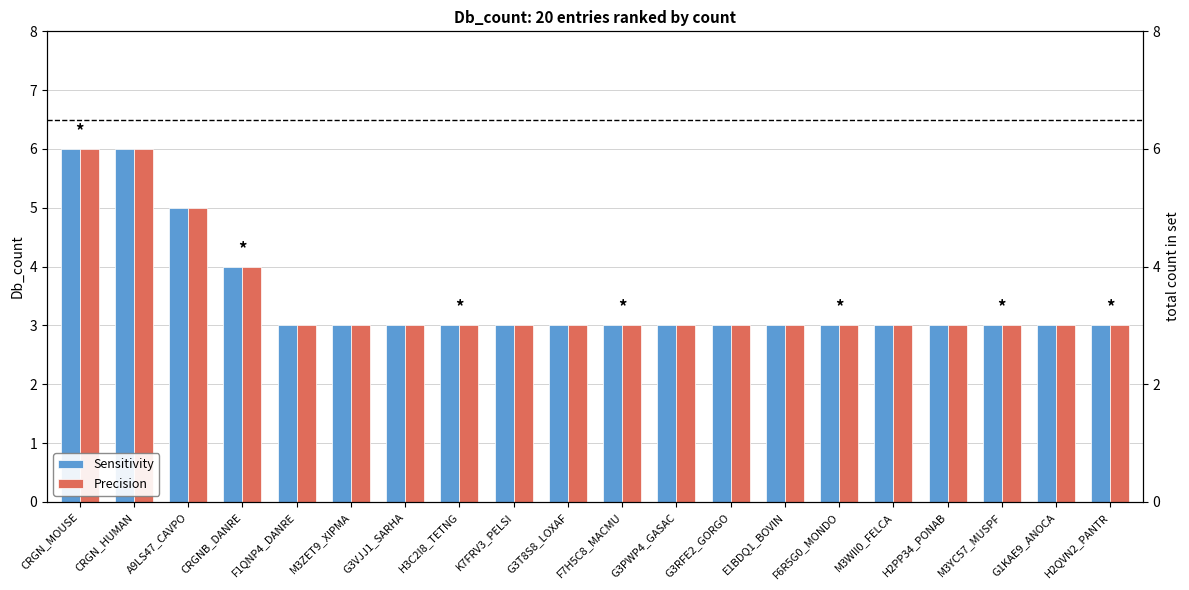

What is the approximate value of Sensitivity at CRGN_MOUSE?

6